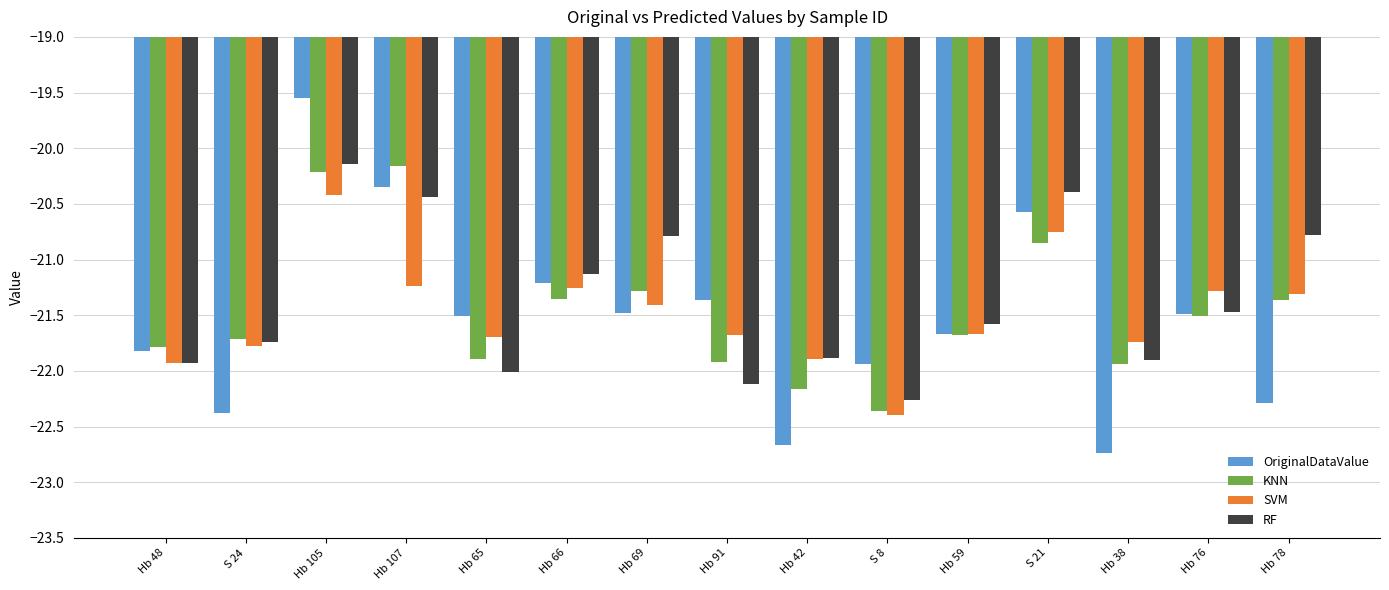

Which series has the largest range (max minus min)?

OriginalDataValue